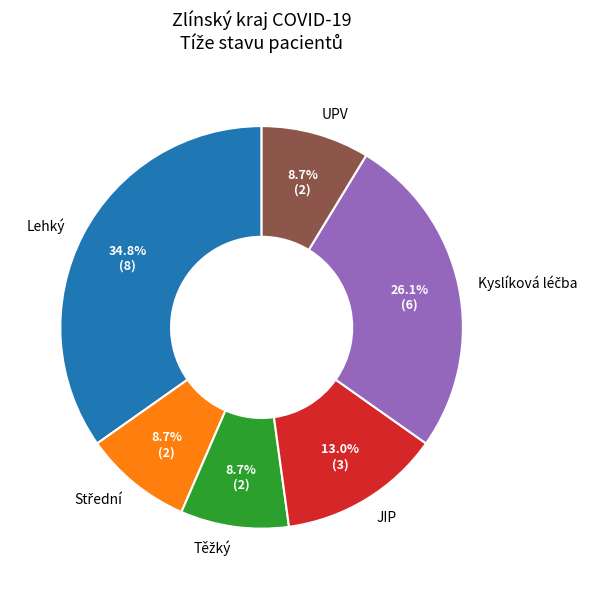

Does any single category account for the majority?

No